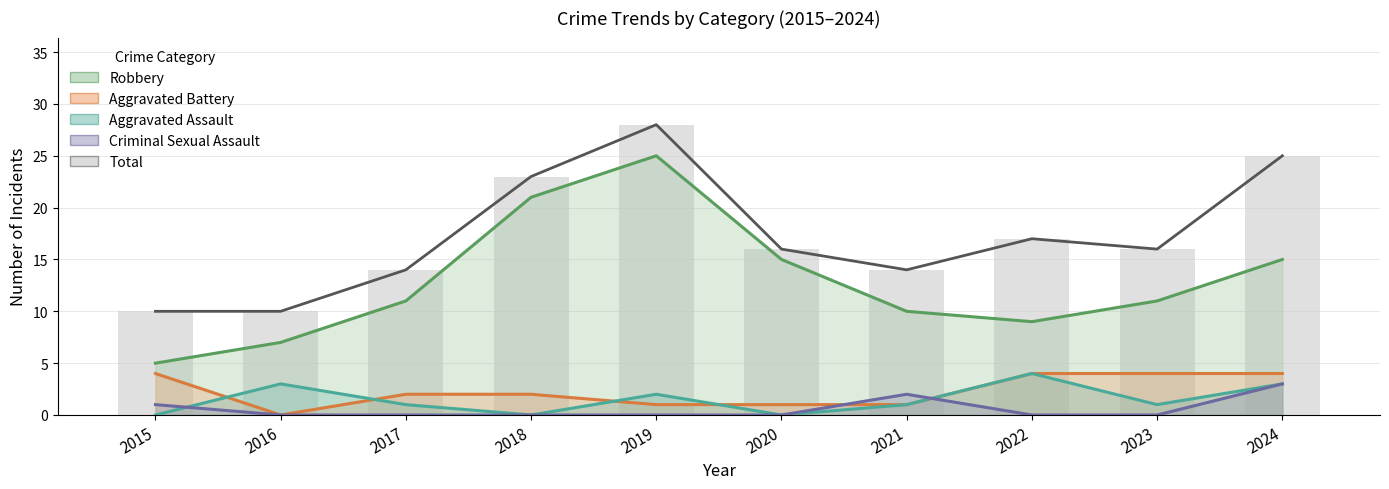

How many data points does each series have?

10